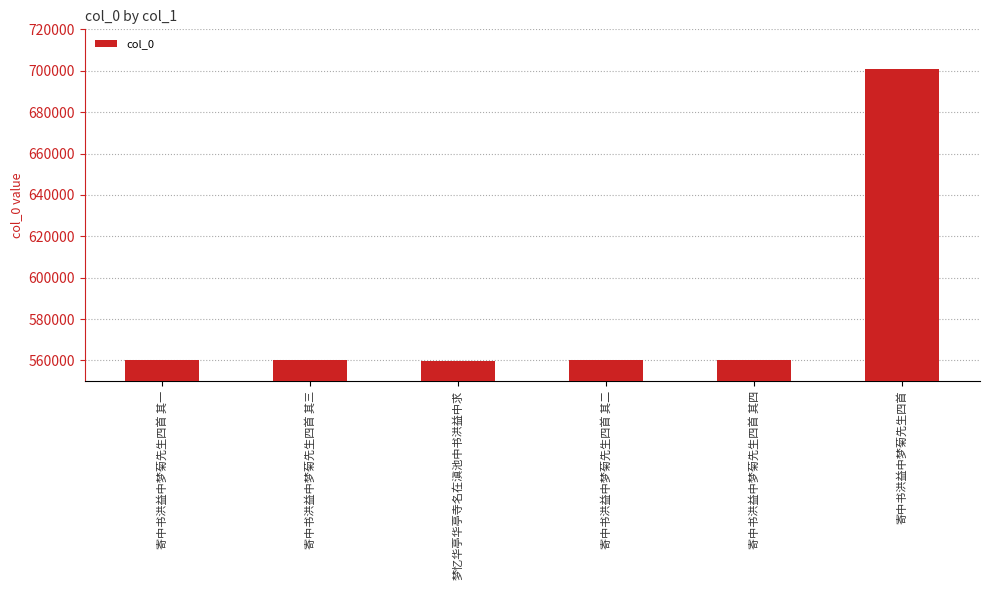

Does the chart contain stacked bars?

No